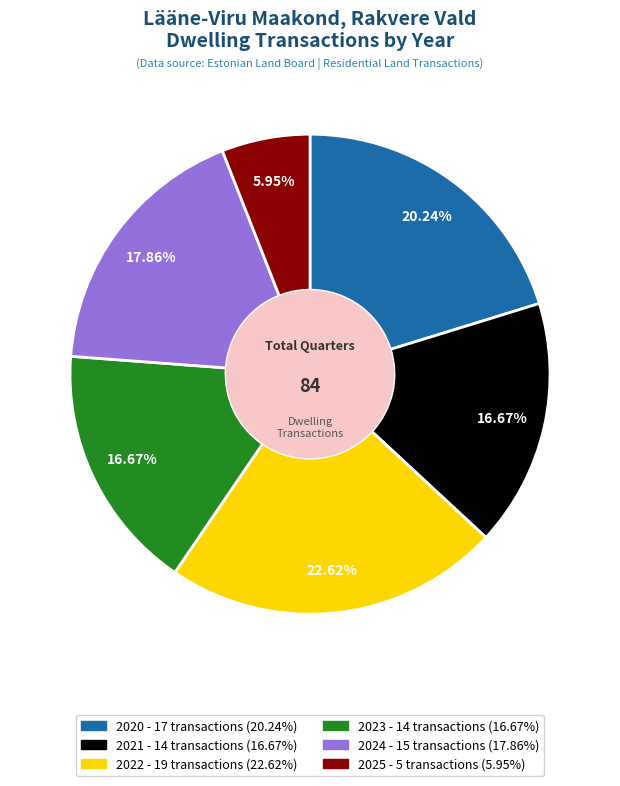

How many slices are in this pie chart?

6